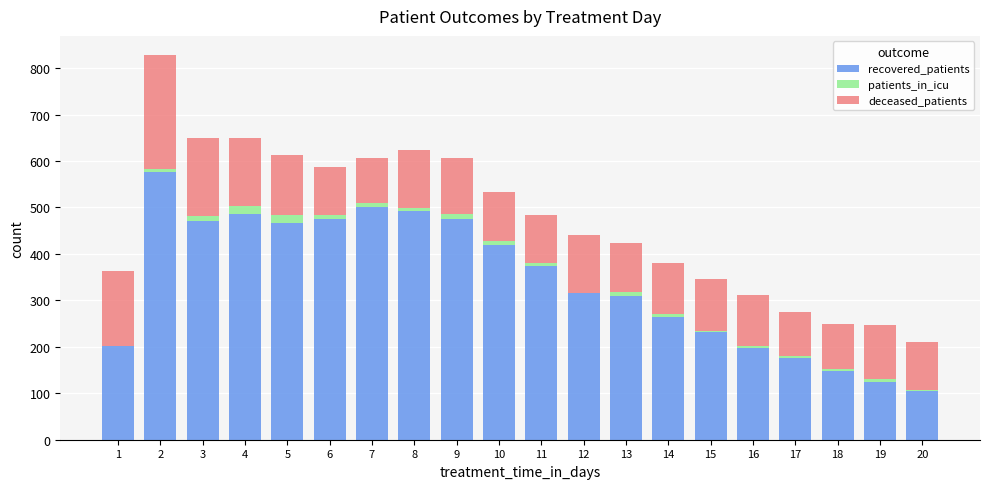

How many categories are shown in the chart?

20